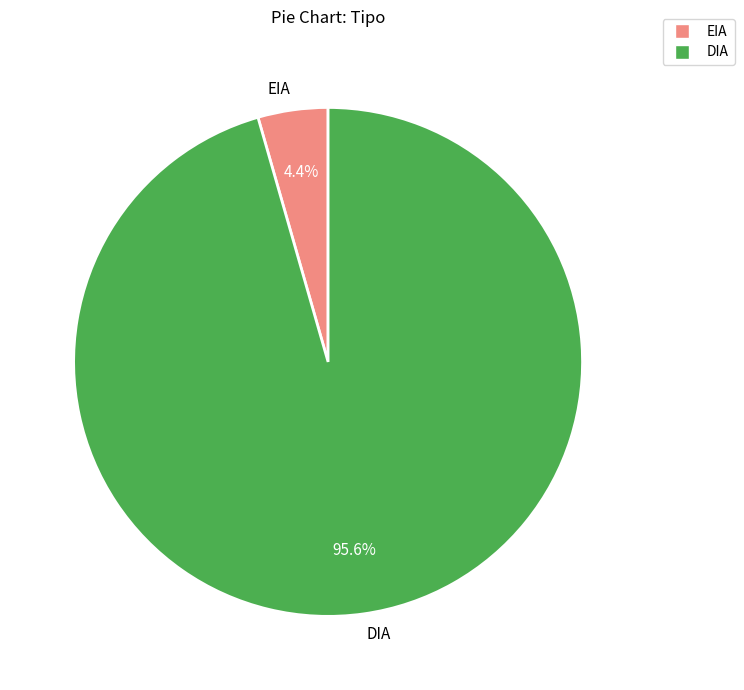

The DIA slice represents 96% of the pie. True or false?

True